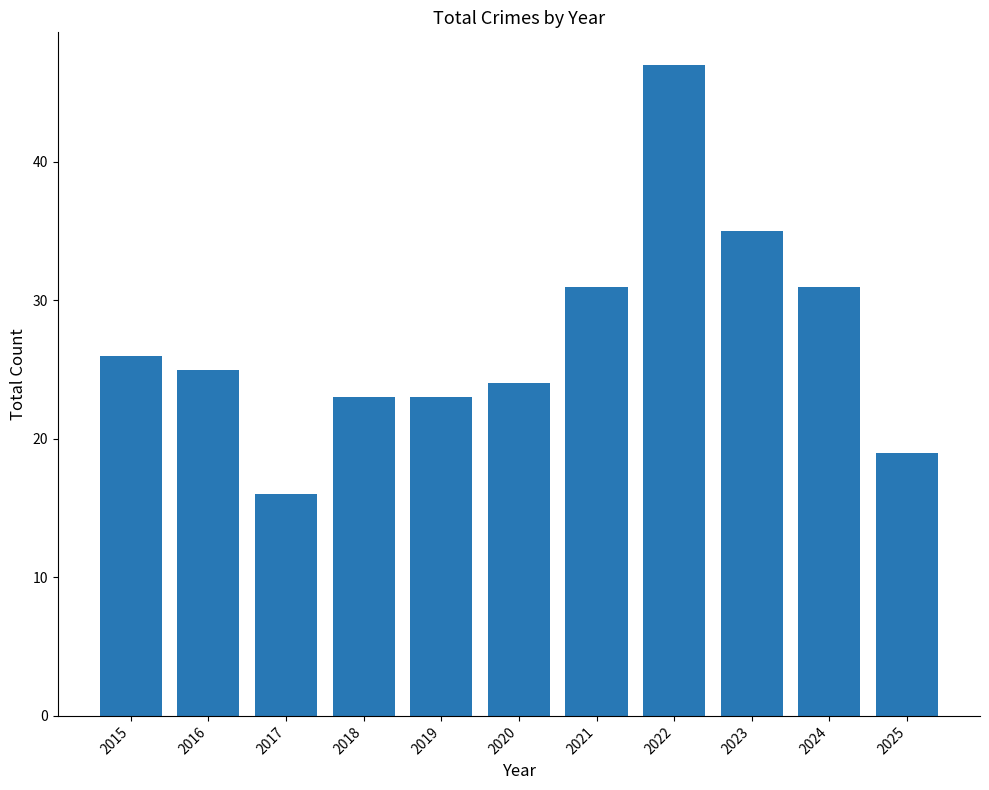

Is it true that the value at 2024 is 19?

False